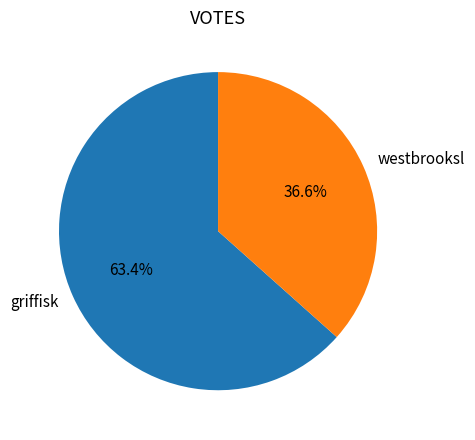

To the nearest percent, what is the combined percentage of westbrooksl and griffisk?

100%